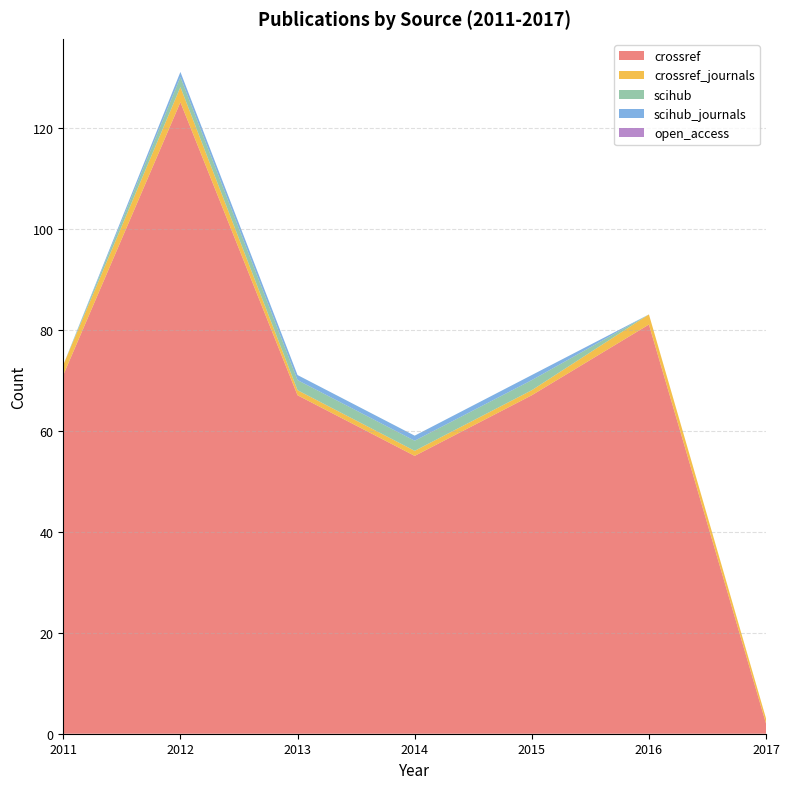

Reading left to right, transcribe all the data shown in this chart.

crossref: 2011=71	2012=125	2013=67	2014=55	2015=67	2016=81	2017=2
crossref_journals: 2011=2	2012=3	2013=1	2014=1	2015=1	2016=2	2017=1
scihub: 2011=0	2012=2	2013=2	2014=2	2015=2	2016=0	2017=0
scihub_journals: 2011=0	2012=1	2013=1	2014=1	2015=1	2016=0	2017=0
open_access: 2011=0	2012=0	2013=0	2014=0	2015=0	2016=0	2017=0